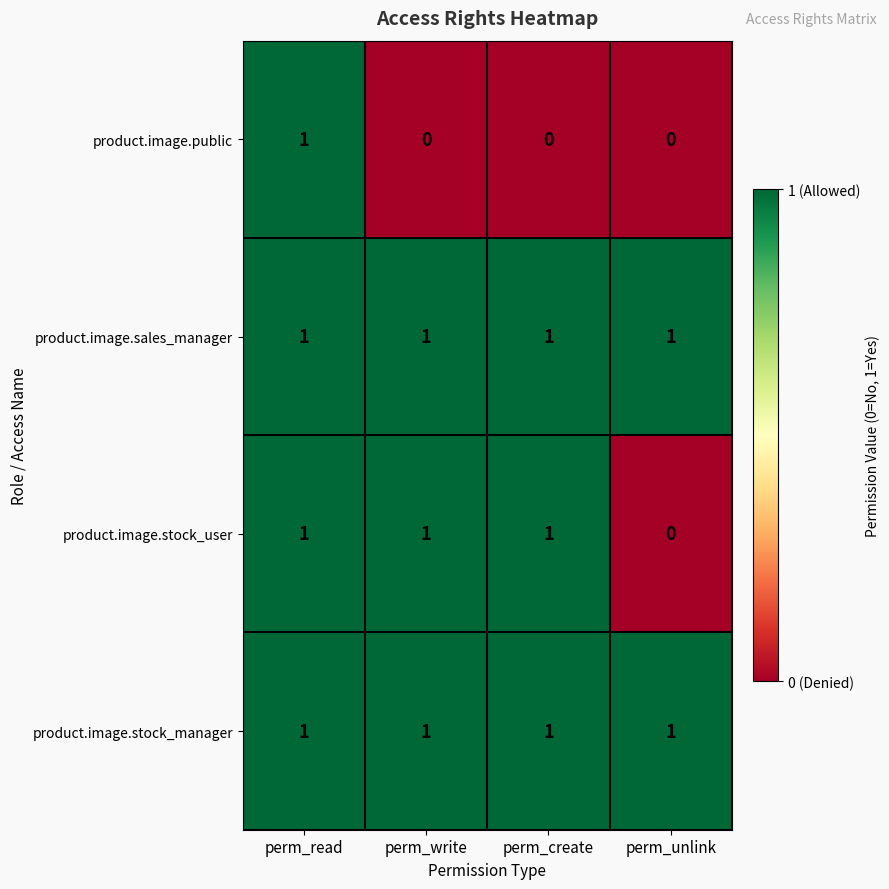

What is the total value across all series at perm_unlink?

2